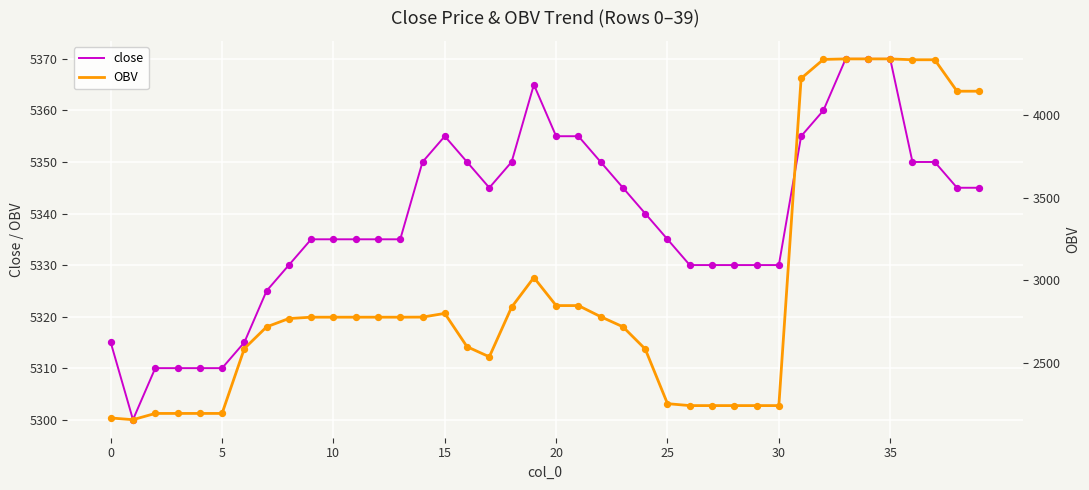

Which series reaches the minimum Y coordinate?

OBV